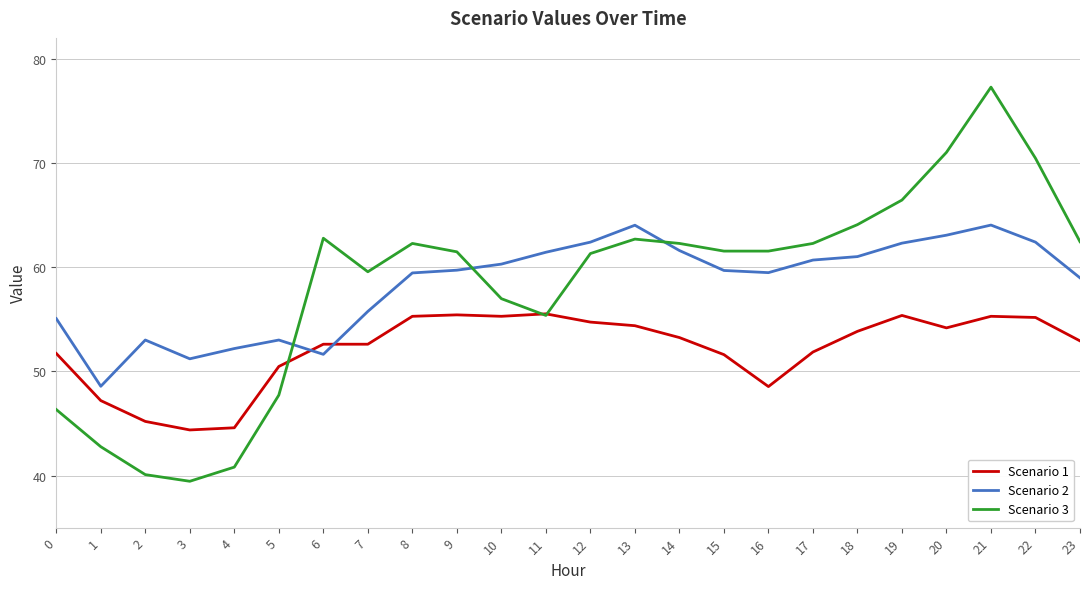

What is the approximate value of Scenario 3 at 5?

47.7